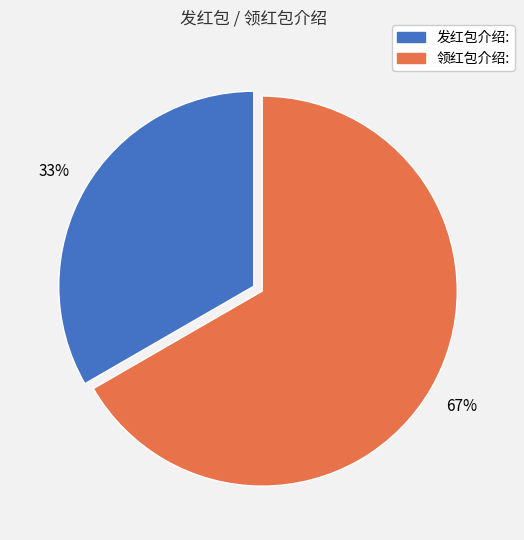

To the nearest percent, what percentage of the pie is 领红包介绍:?

67%